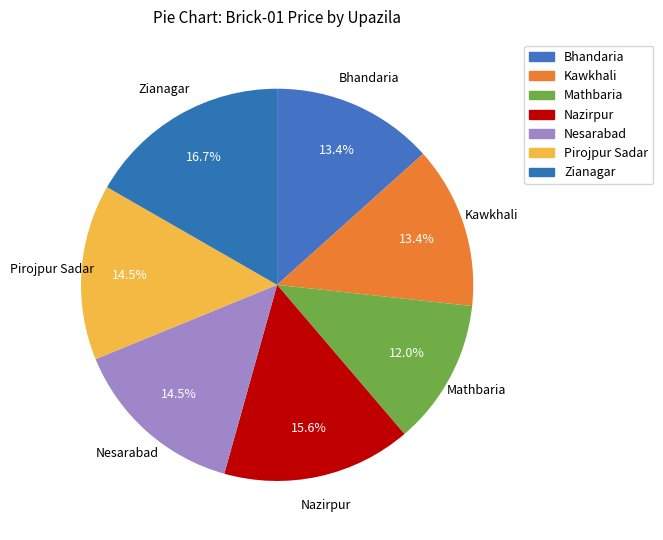

Count the number of slices in the pie.

7